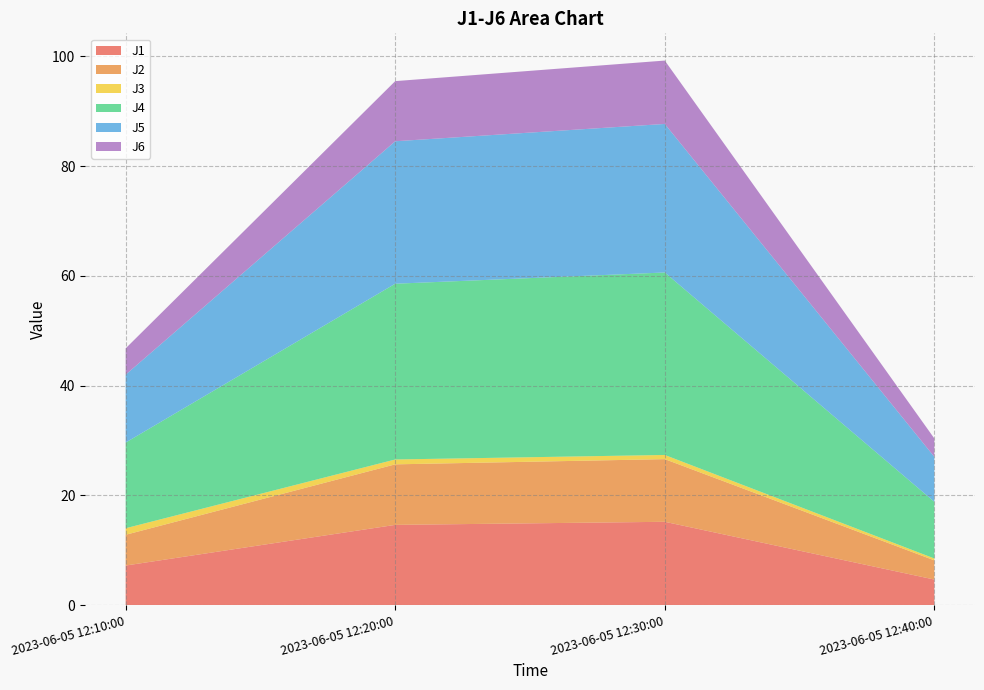

Reading left to right, extract all data points from this chart.

J1: 2023-06-05 12:10:00=7.2	2023-06-05 12:20:00=14.6	2023-06-05 12:30:00=15.2	2023-06-05 12:40:00=4.7
J2: 2023-06-05 12:10:00=5.6	2023-06-05 12:20:00=11.0	2023-06-05 12:30:00=11.4	2023-06-05 12:40:00=3.5
J3: 2023-06-05 12:10:00=1.2	2023-06-05 12:20:00=0.9	2023-06-05 12:30:00=0.8	2023-06-05 12:40:00=0.3
J4: 2023-06-05 12:10:00=15.6	2023-06-05 12:20:00=32.0	2023-06-05 12:30:00=33.3	2023-06-05 12:40:00=10.3
J5: 2023-06-05 12:10:00=12.4	2023-06-05 12:20:00=26.0	2023-06-05 12:30:00=27.1	2023-06-05 12:40:00=8.2
J6: 2023-06-05 12:10:00=4.8	2023-06-05 12:20:00=11.0	2023-06-05 12:30:00=11.6	2023-06-05 12:40:00=3.4